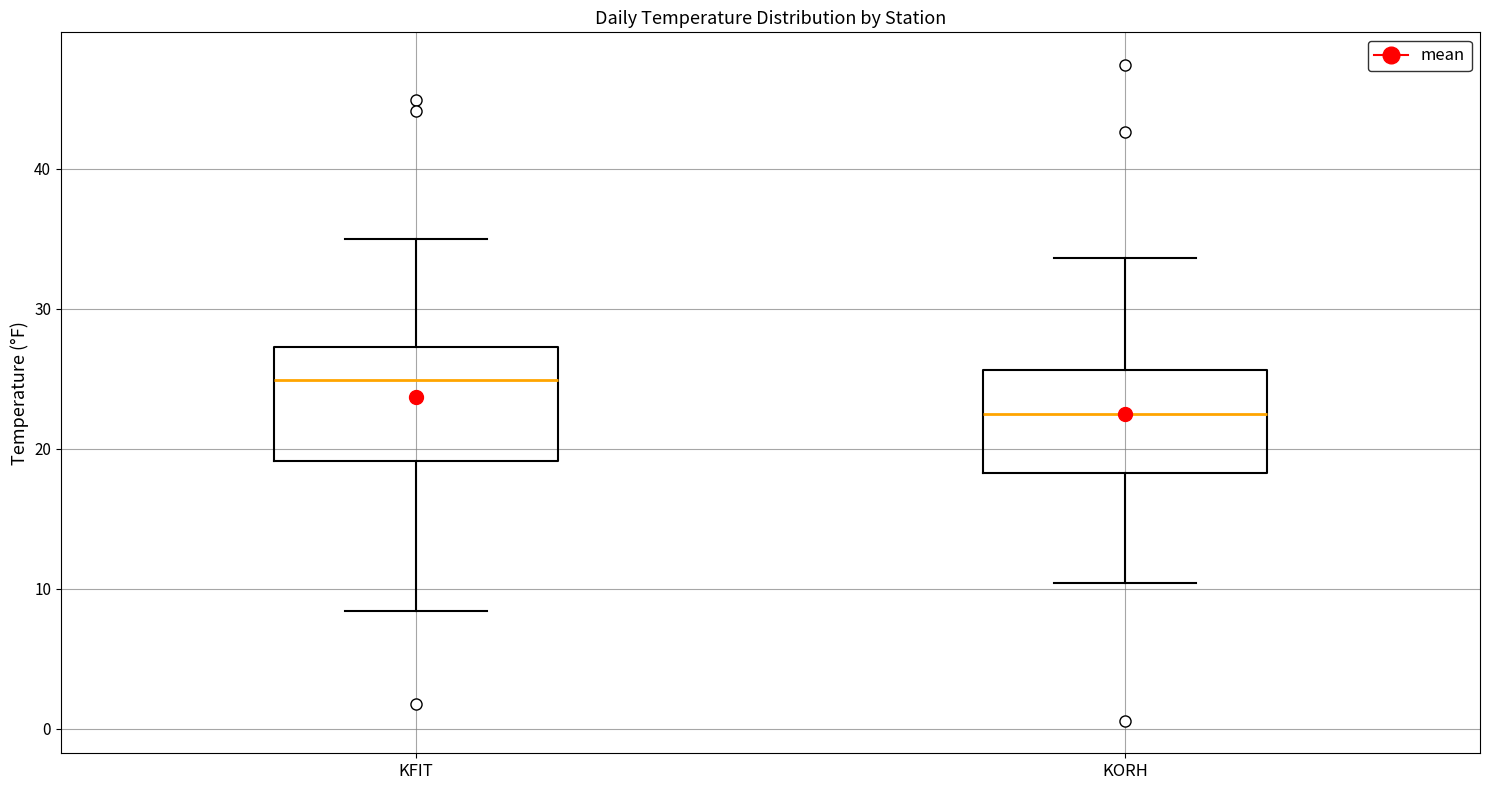

Which box has the highest median line?

KFIT